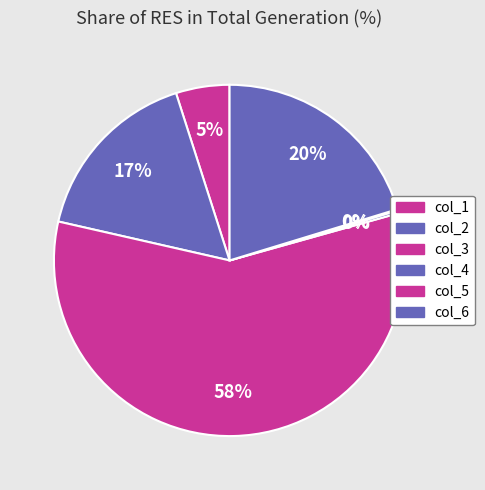

What percentage do col_4 and col_6 together represent?

20.5%